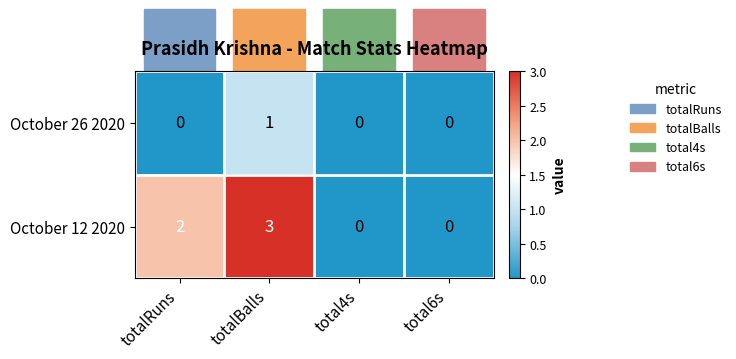

Between totalBalls and total6s, which series saw the biggest shift?

October 12 2020